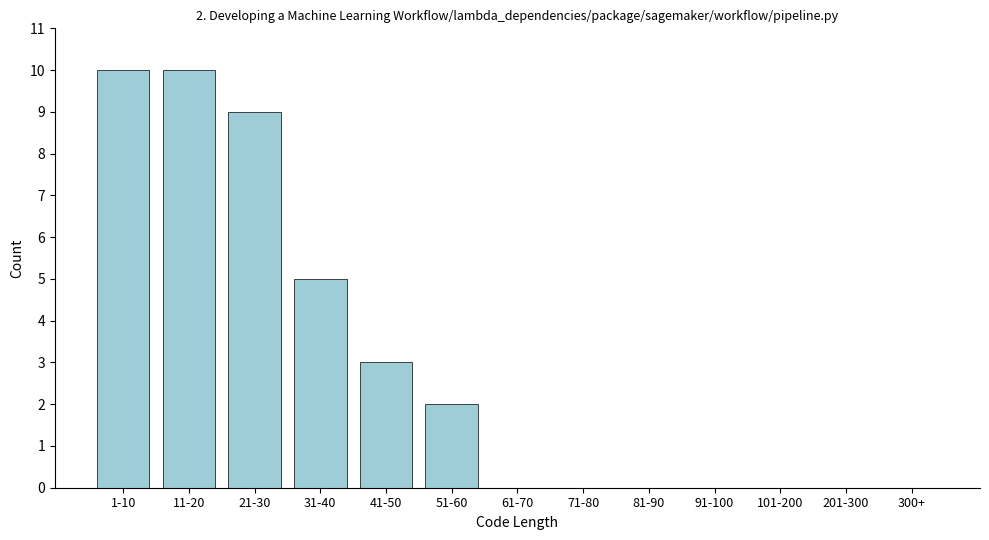

Reading left to right, what are all the values shown in this chart?

1-10=10	11-20=10	21-30=9	31-40=5	41-50=3	51-60=2	61-70=0	71-80=0	81-90=0	91-100=0	101-200=0	201-300=0	300+=0